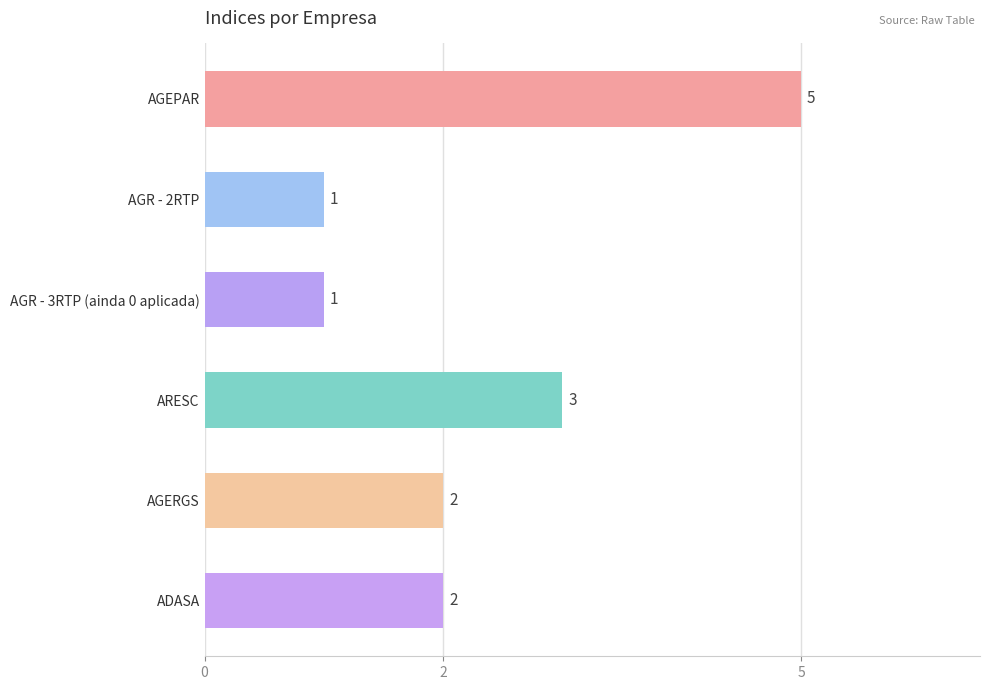

Reading top to bottom, list all the values displayed in this chart.

5	1	1	3	2	2